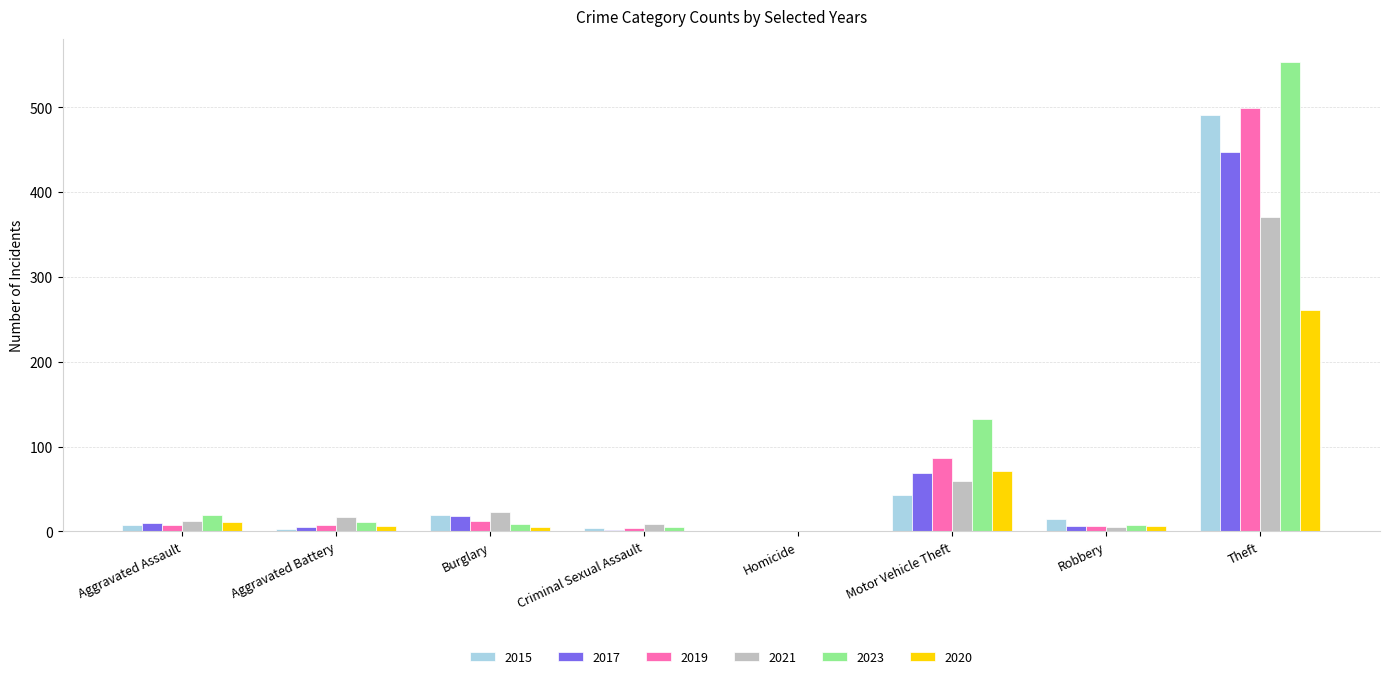

What is the total value across all series at Aggravated Battery?

50